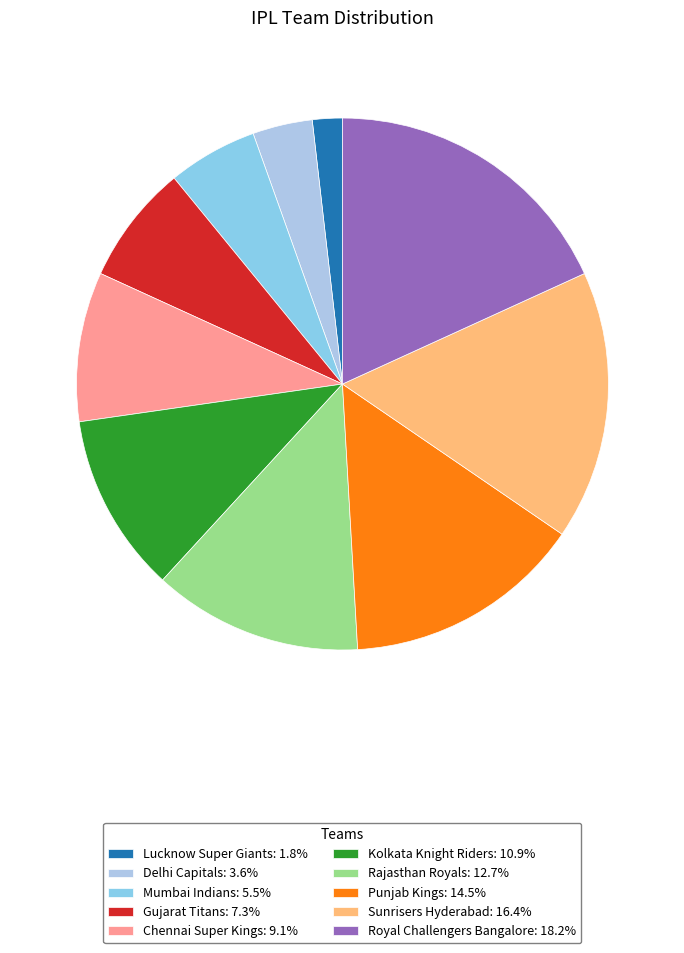

Is Mumbai Indians the majority of the pie?

No